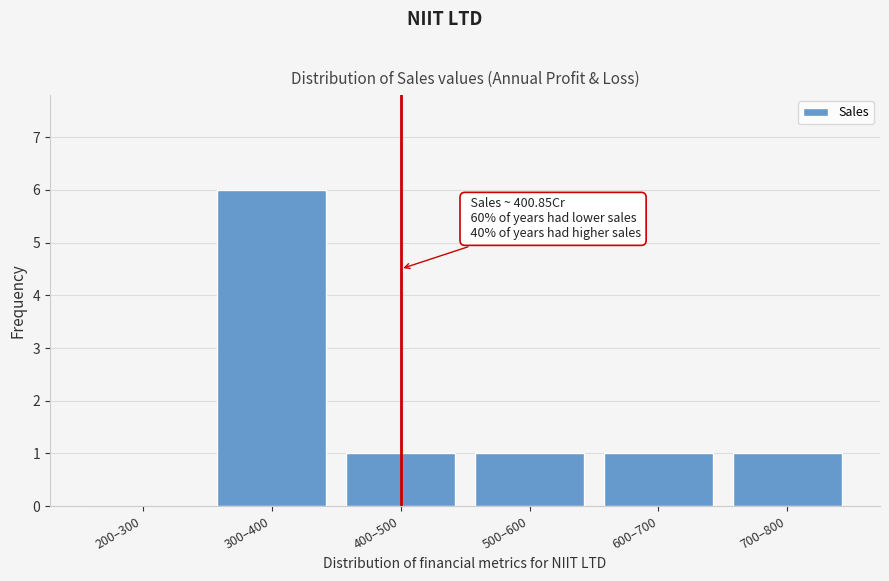

Reading left to right, list all the values displayed in this chart.

200–300=0	300–400=6	400–500=1	500–600=1	600–700=1	700–800=1